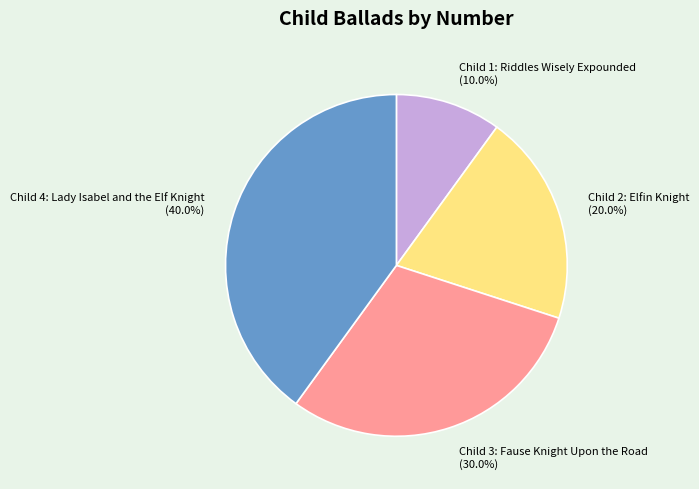

What is the largest slice in the pie chart?

Child 4: Lady Isabel and the Elf Knight